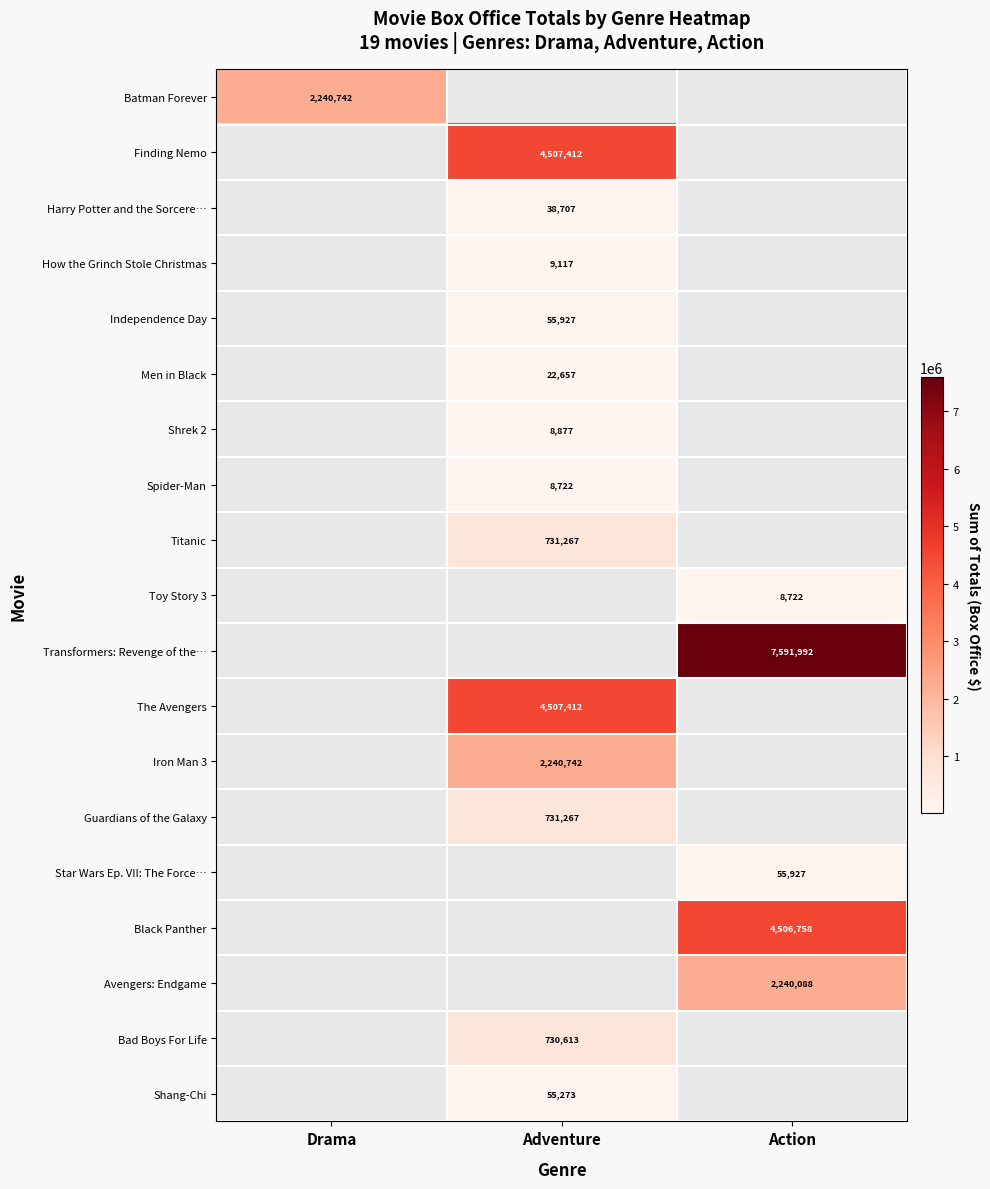

The value of Iron Man 3 at Adventure is 3077189. True or false?

False